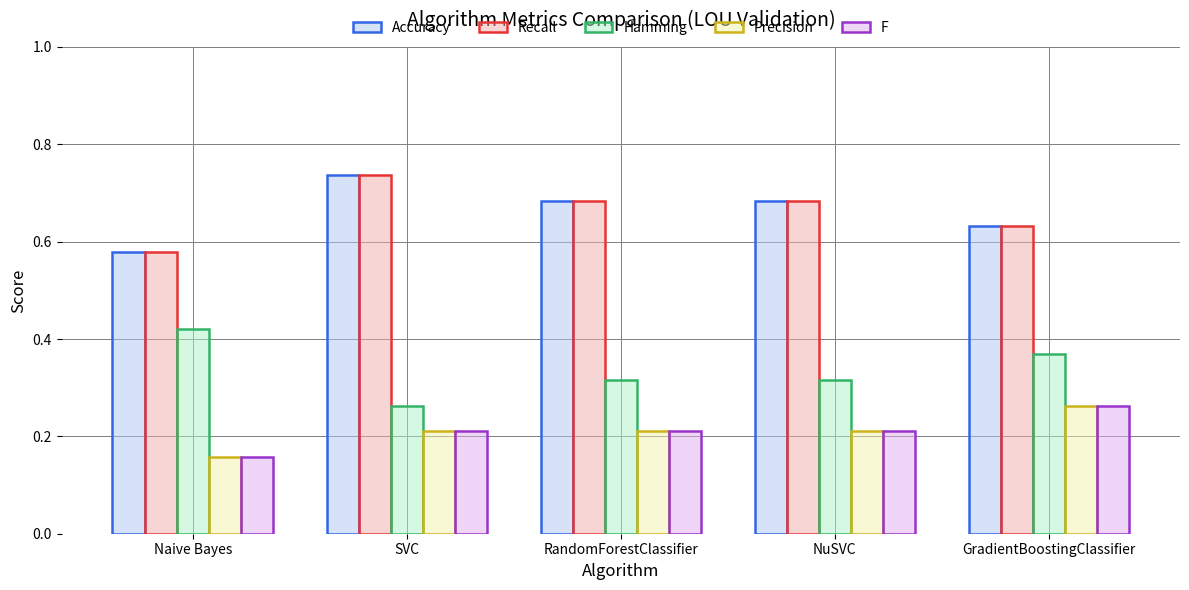

Count the number of data series in this chart.

5